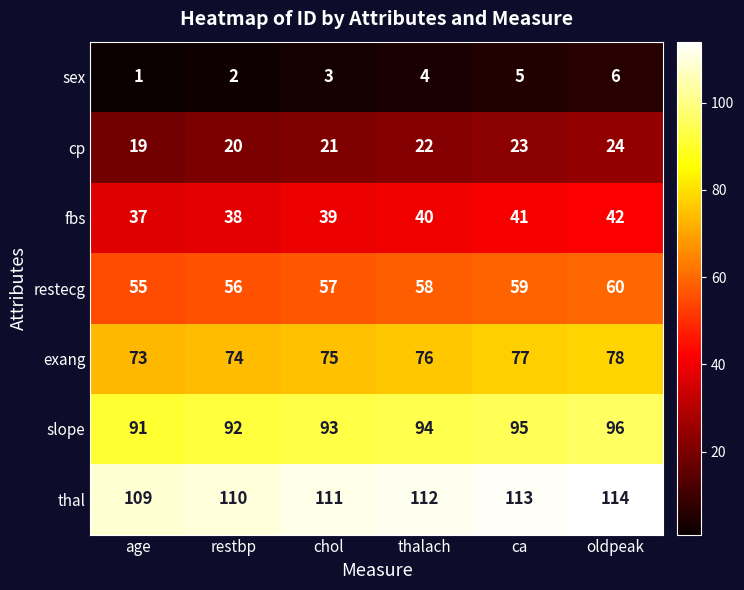

List the series in order of their overall mean, highest first.

thal, slope, exang, restecg, fbs, cp, sex